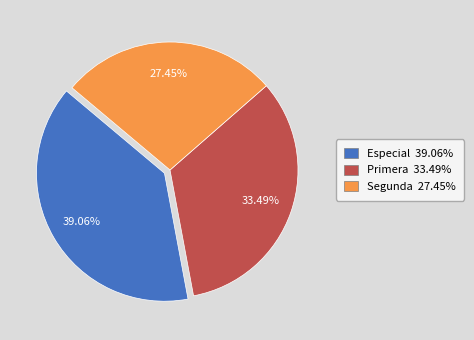

How many slices are in this pie chart?

3